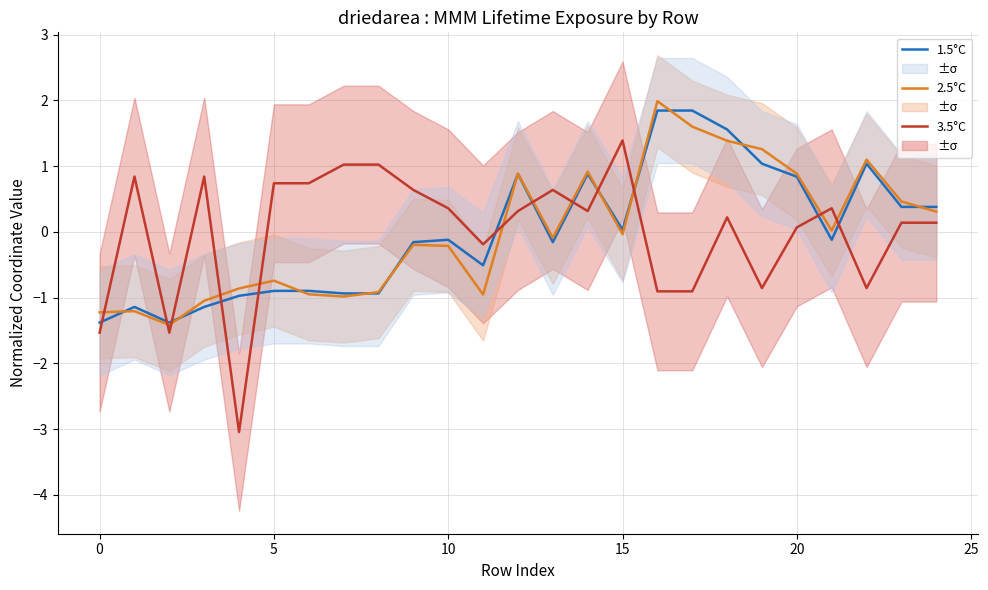

What is the difference between the maximum and second lowest values in the 3.5°C series?

2.9